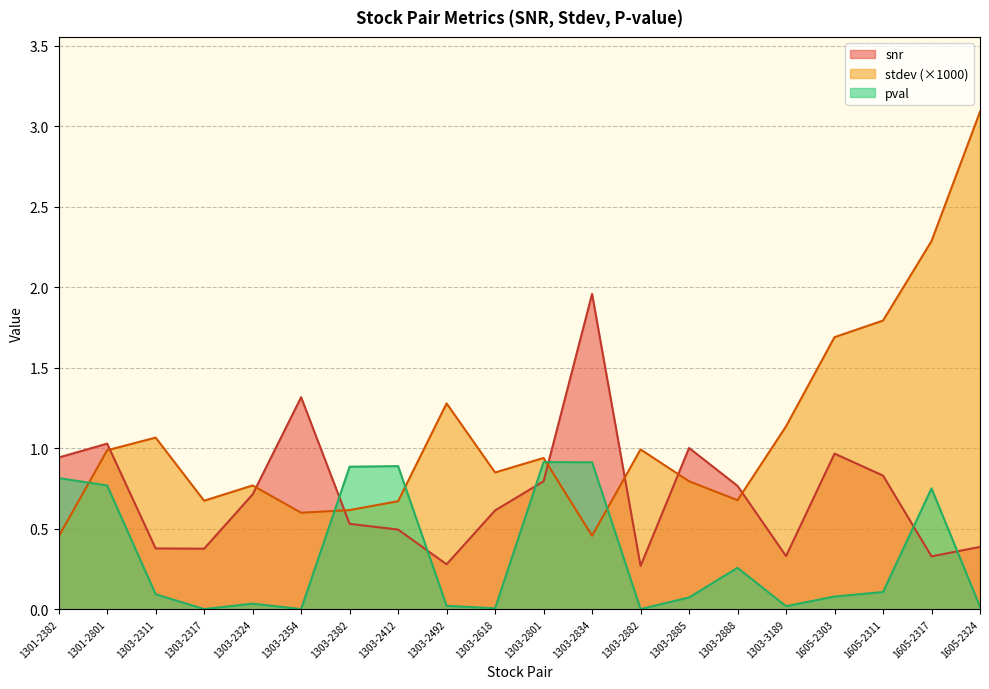

What is the value of the snr point at the 5th from the left?

0.7